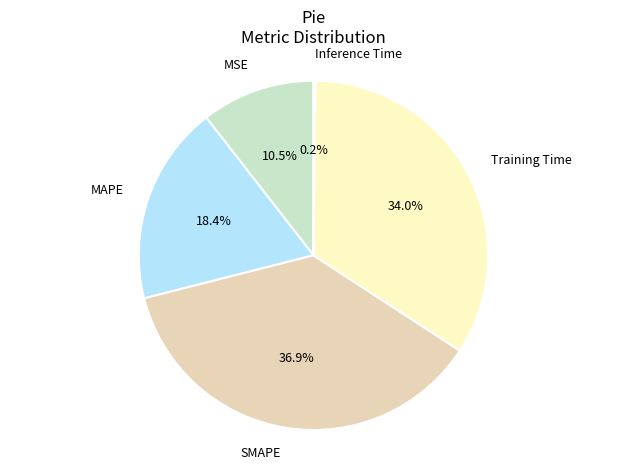

Does any single category account for the majority?

No